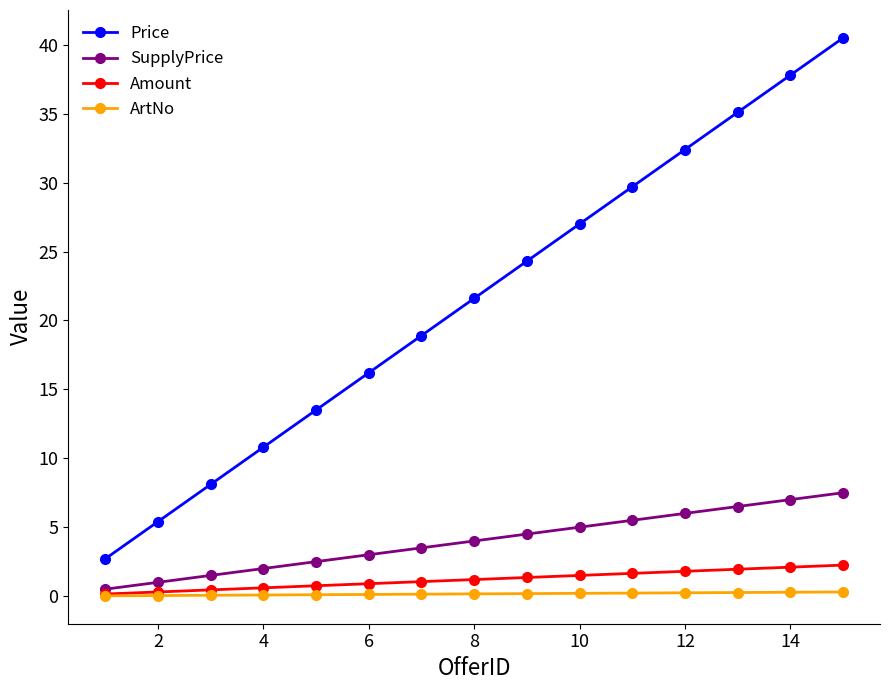

Does the chart display data point markers on the line(s)?

Yes